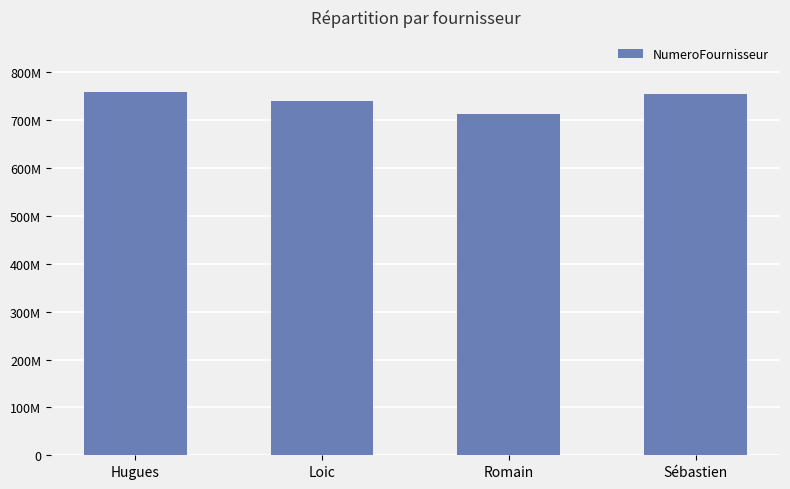

What value does the data have at Hugues, to the nearest 50?

760094900